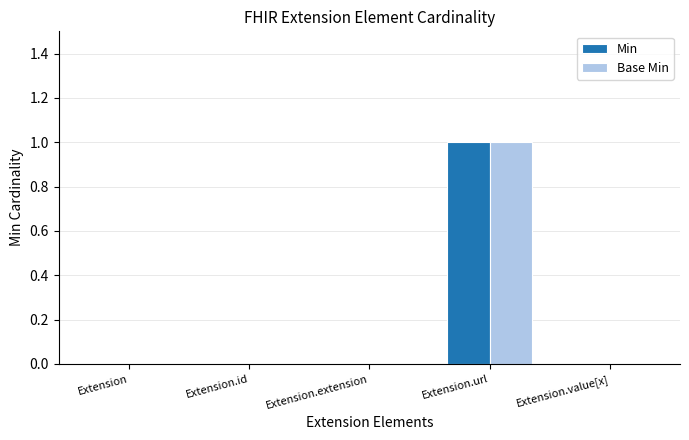

True or false: Min has a value of 0 at Extension.extension.

True